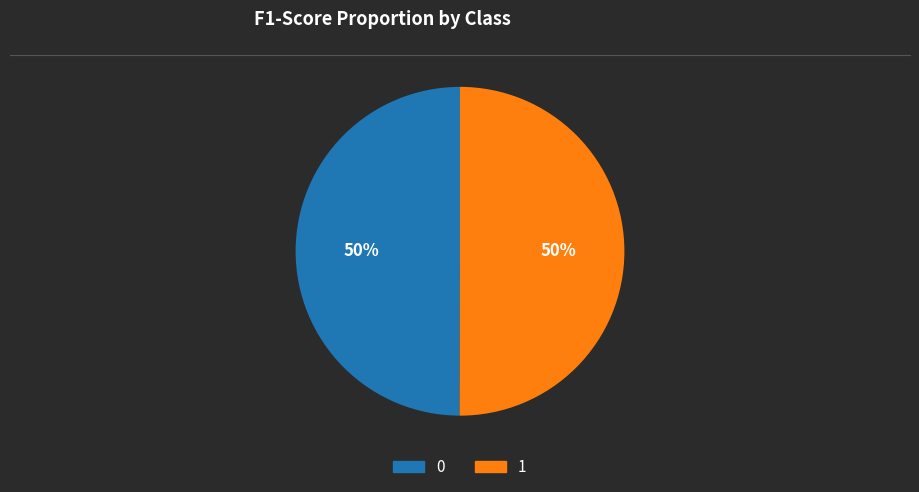

Count the number of slices in the pie.

2